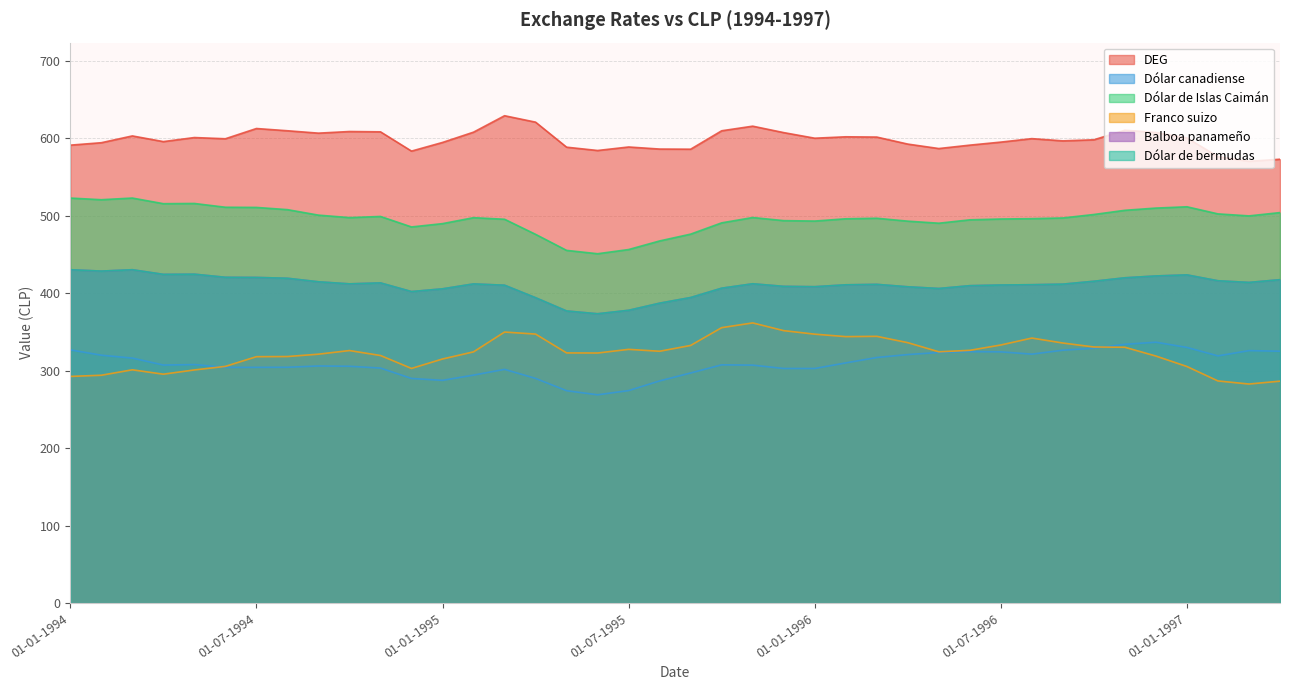

List the series in order of their peak value, highest first.

DEG, Dólar de Islas Caimán, Balboa panameño, Dólar de bermudas, Franco suizo, Dólar canadiense